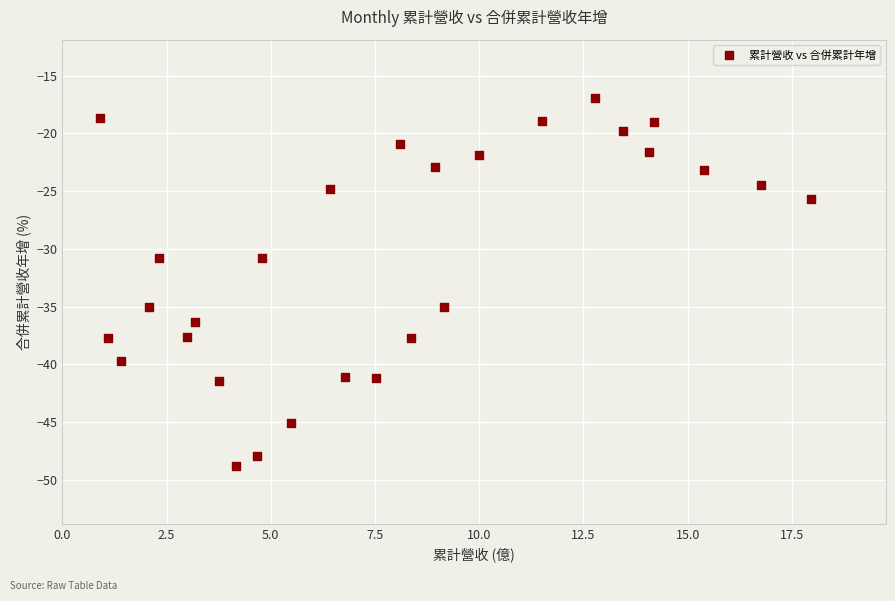

What is the range of X values (max minus min)?

17.1